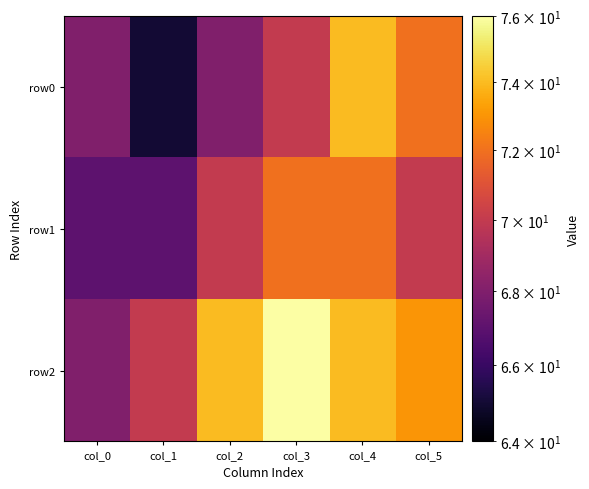

At which category is the sum across all series the highest?

col_4